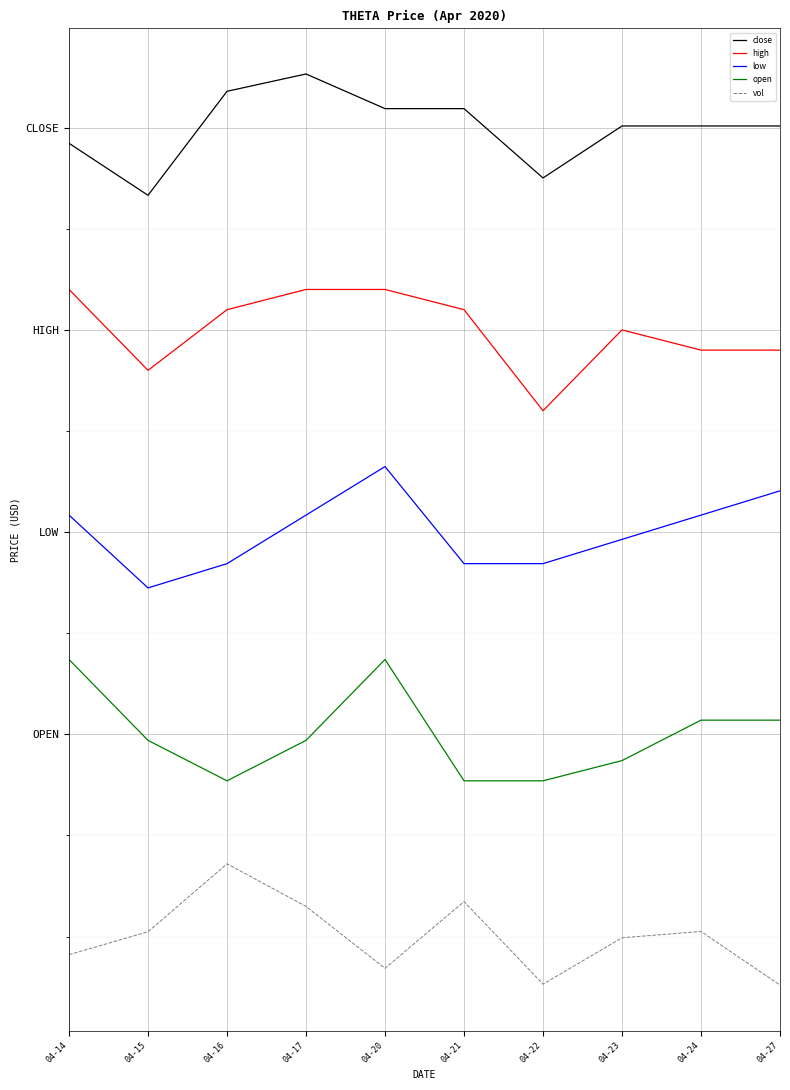

What is the greatest value displayed?

0.2